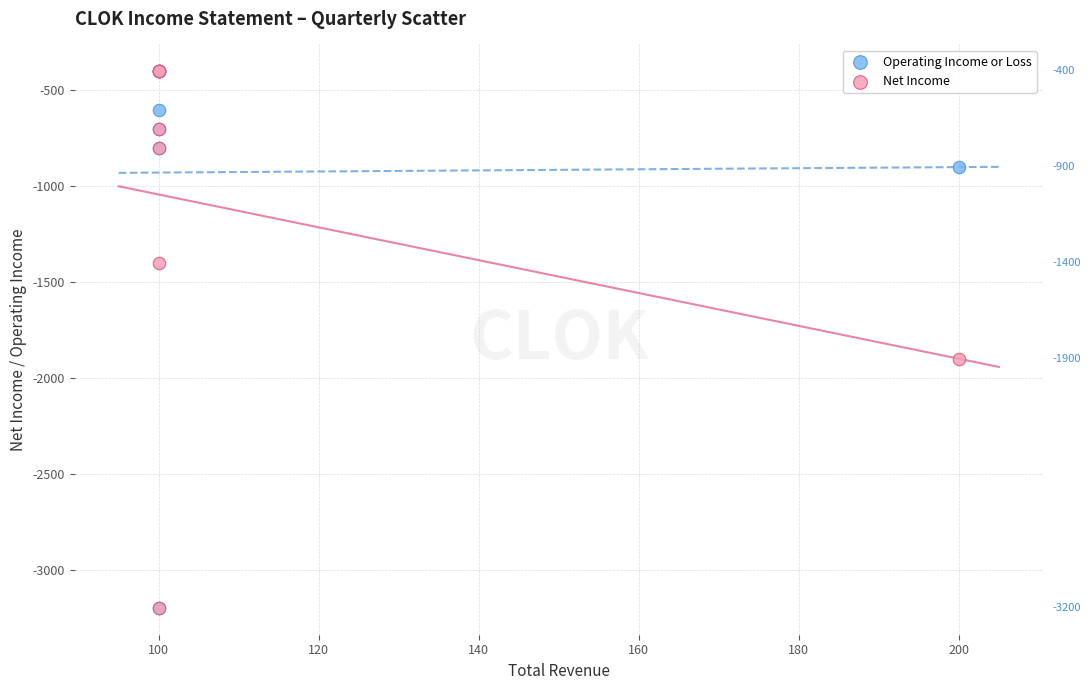

In the Operating Income or Loss series, what Y value is closest to -1800?

-900